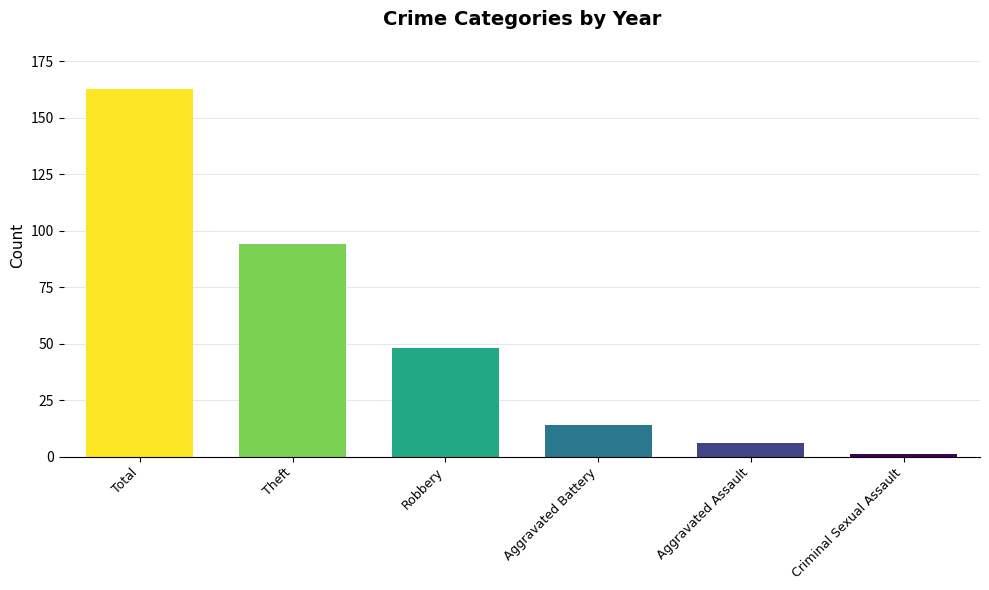

Is it true that the value at Criminal Sexual Assault is 1?

True